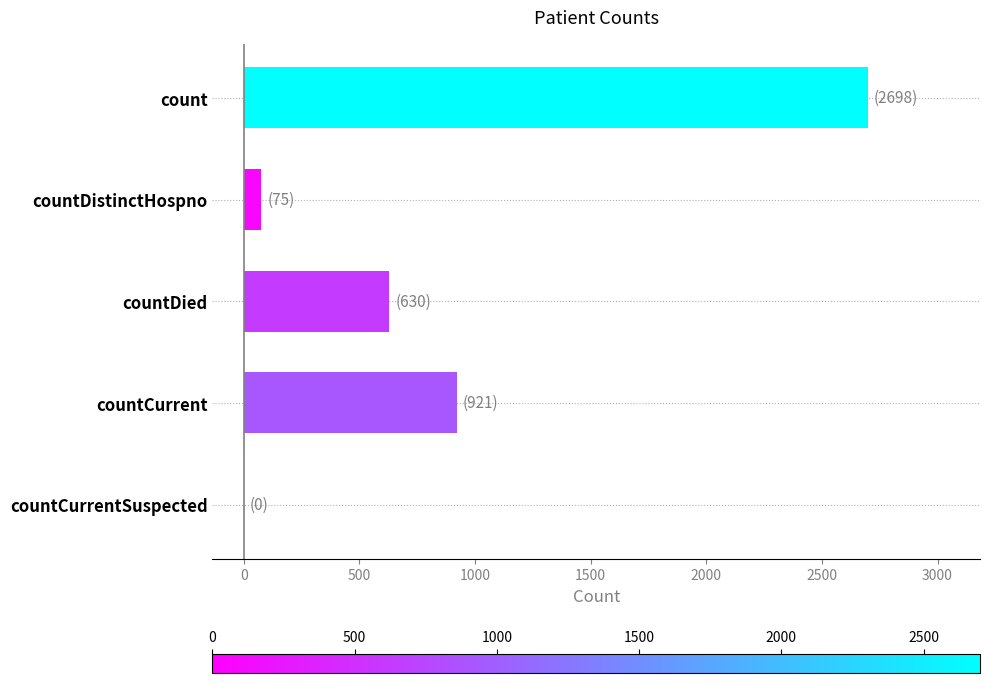

What is the sum of the values at countDied and countCurrentSuspected?

630